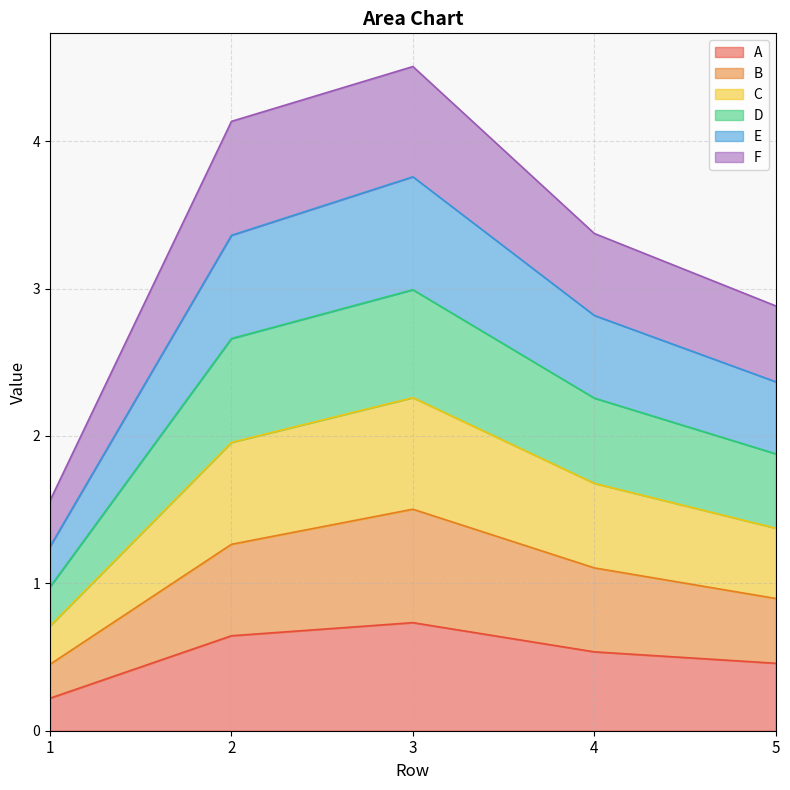

Rank the categories by C value from lowest to highest.

1, 5, 4, 2, 3